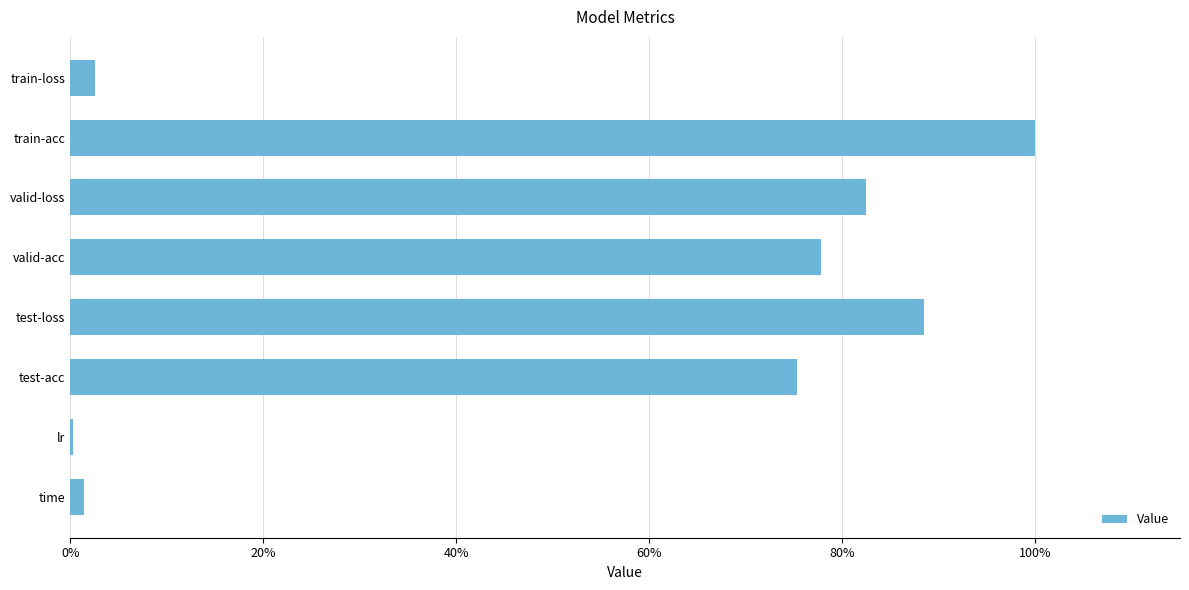

What is the sum of all values?

4.3